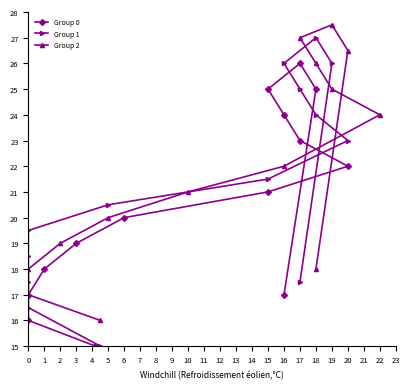

Rank the categories by Group 0 value from lowest to highest.

0, 1, 2, 13, 3, 4, 5, 6, 7, 8, 9, 10, 12, 11